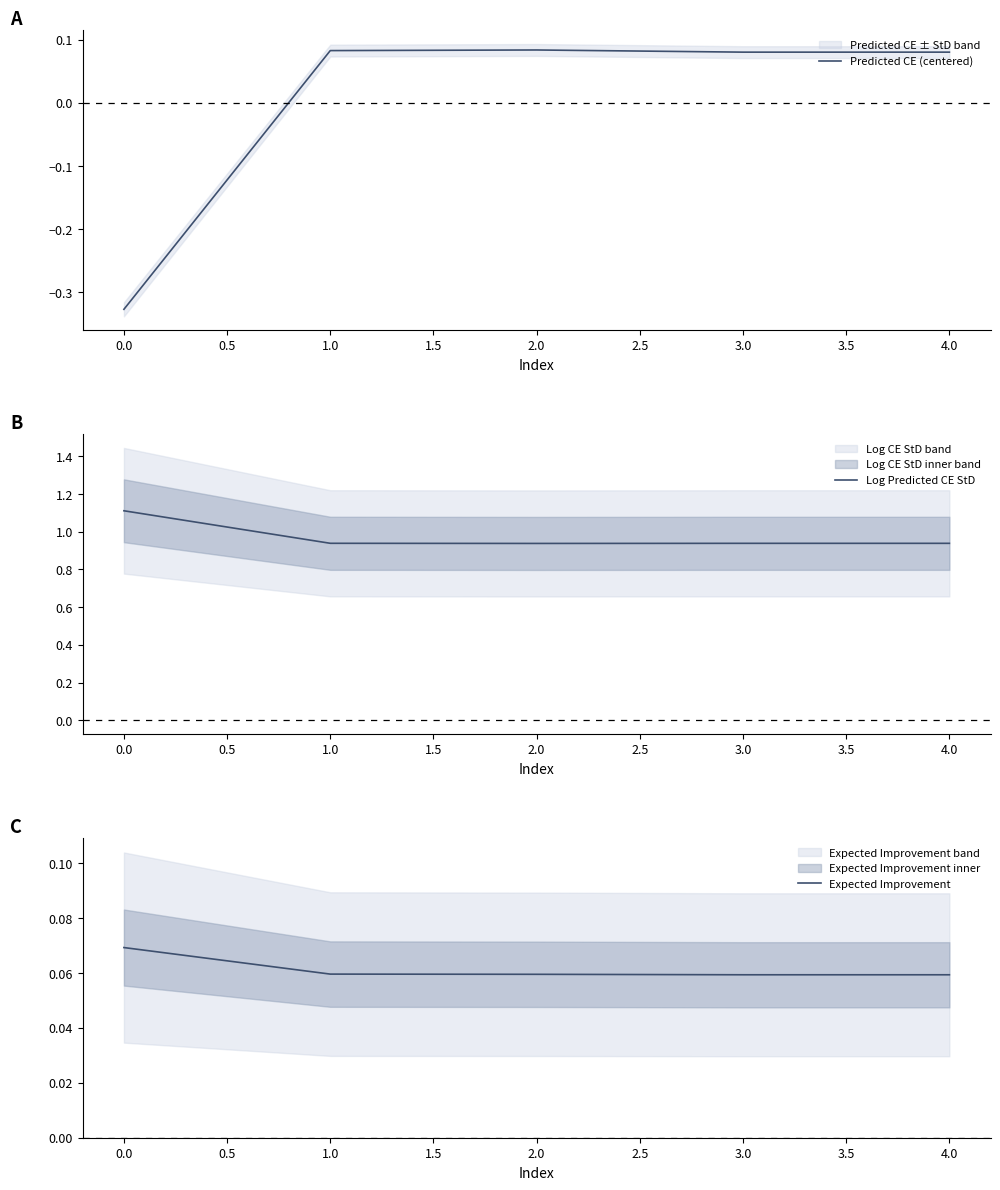

True or false: Log Predicted CE StD and Predicted CE (centered) intersect in this chart.

False